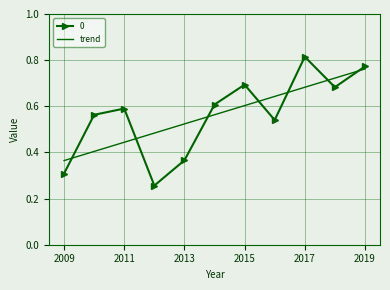

Rank the series by their maximum value, from lowest to highest.

trend, 0